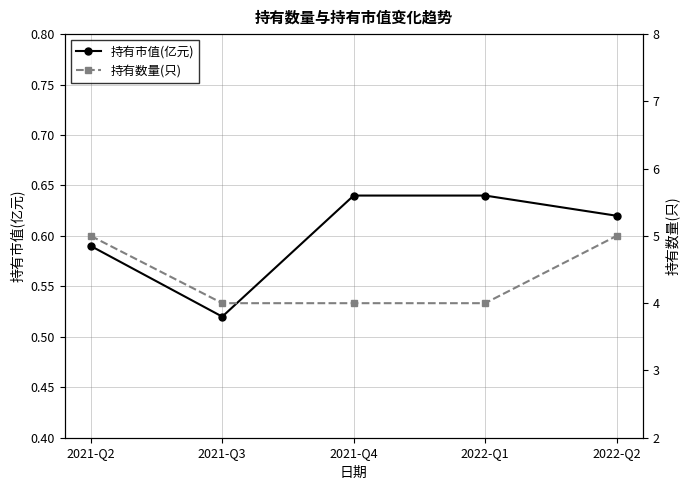

What is the label of the 3rd point from the right?

2021-Q4